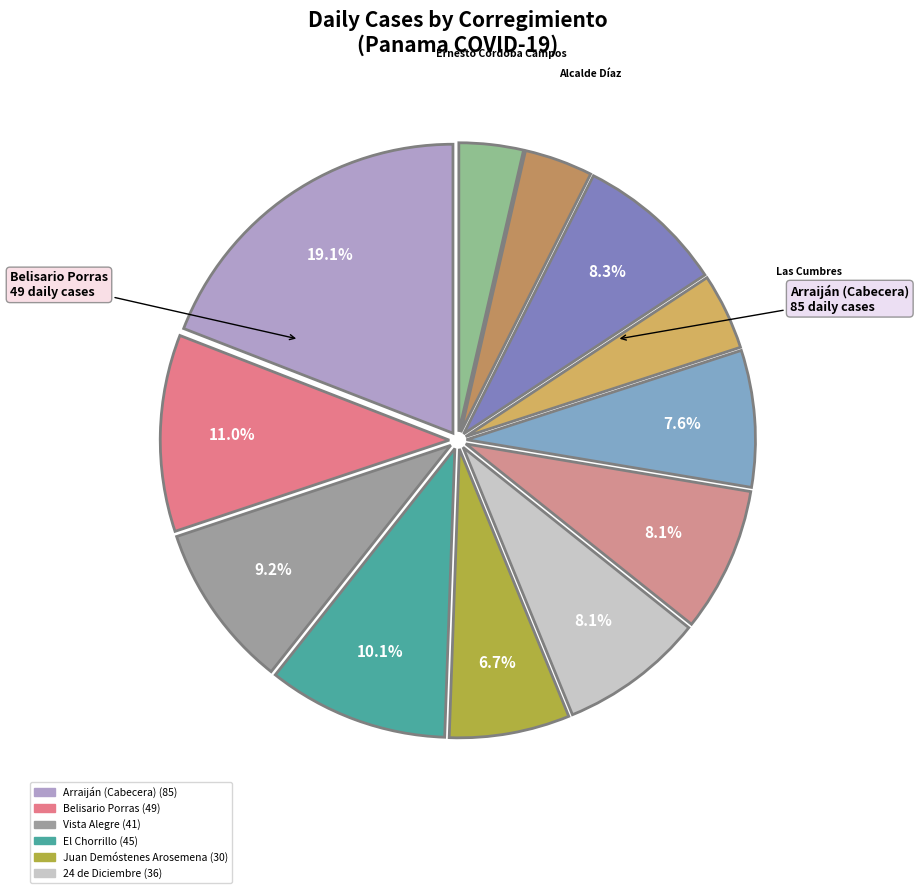

Rank the categories by value from highest to lowest.

Arraiján (Cabecera), Belisario Porras, El Chorrillo, Vista Alegre, Tocumen, 24 de Diciembre, Belisario Frías, Omar Torrijos, Juan Demóstenes Arosemena, Las Cumbres, Alcalde Díaz, Ernesto Córdoba Campos